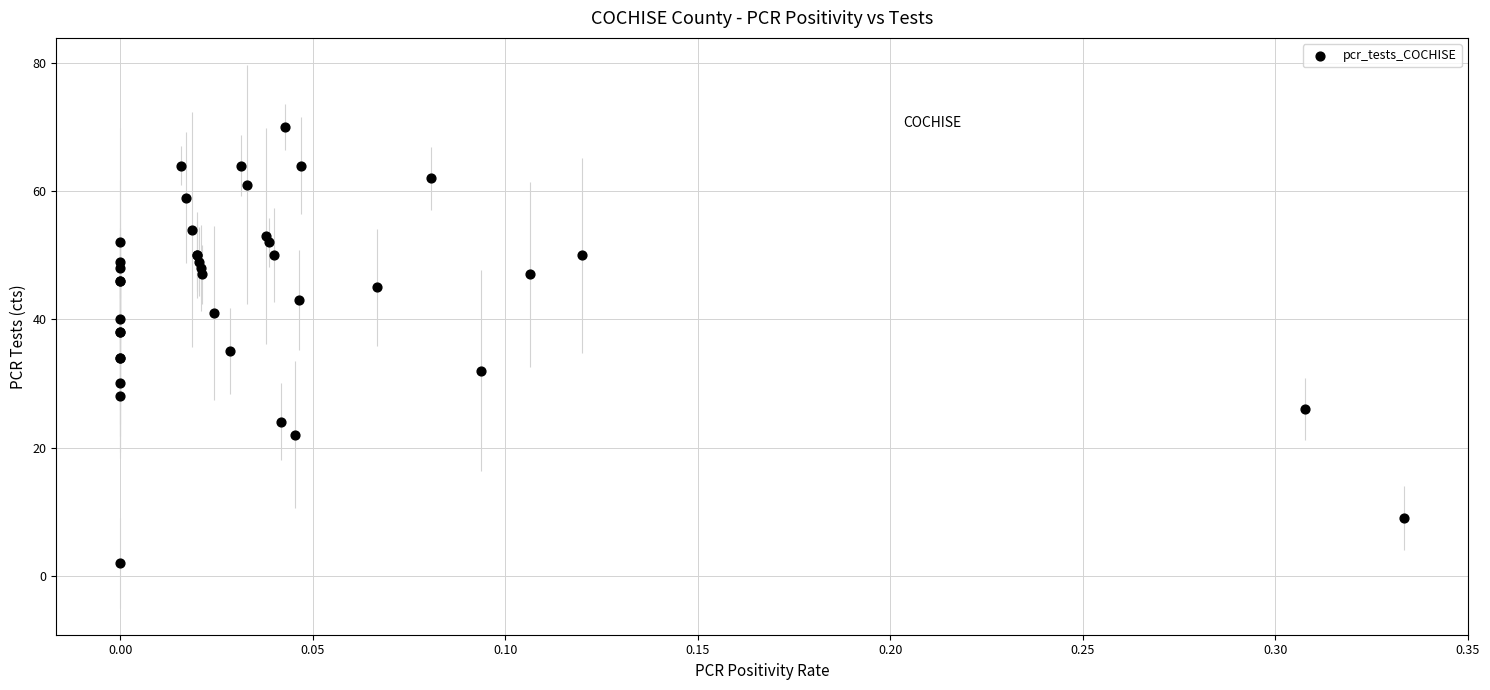

What Y value in the scatter plot is closest to 36?

35